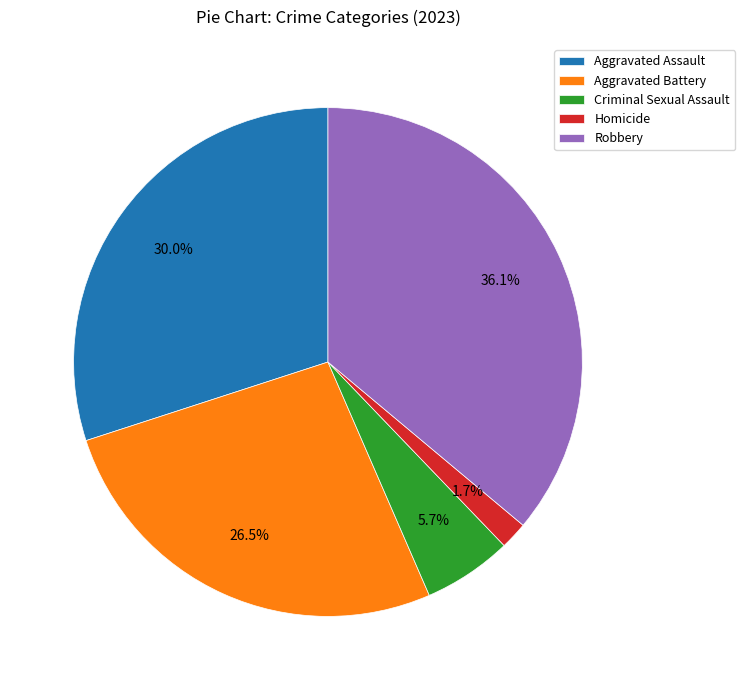

What portion of the pie excludes Aggravated Assault?

70.0%